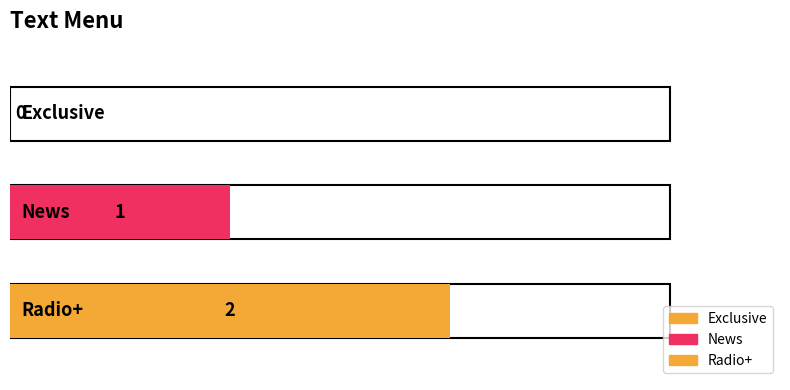

The chart shows a value of 2 at Radio+. True or false?

True